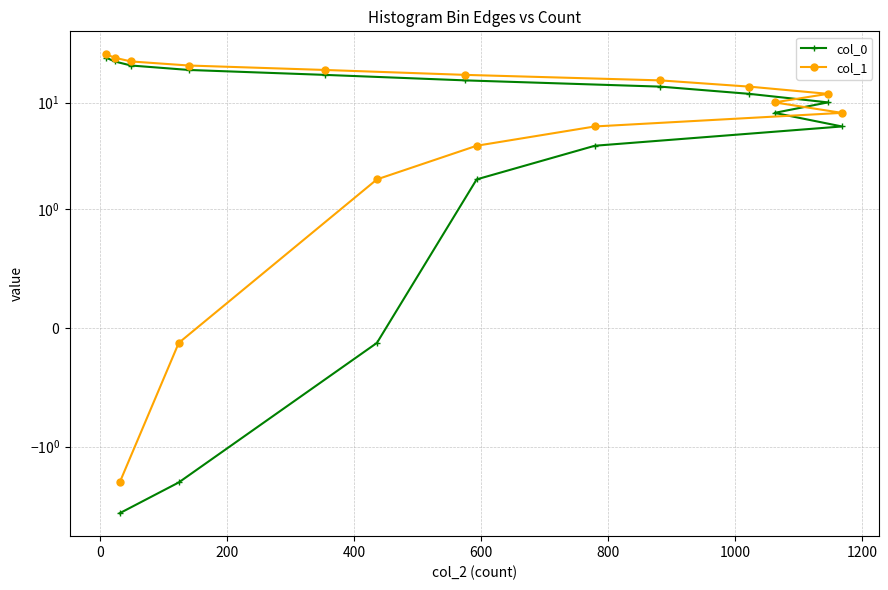

Which series has the widest spread of values?

col_0